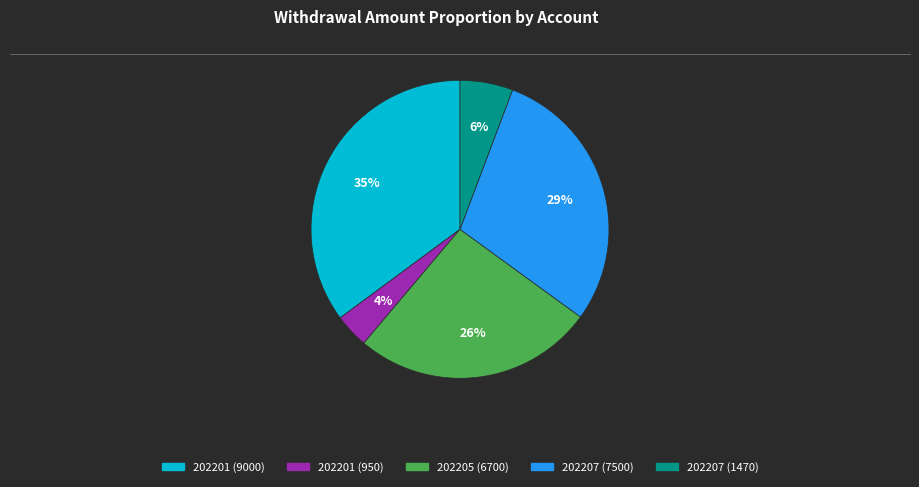

True or false: 202201 (9000) accounts for 35% of the total.

True